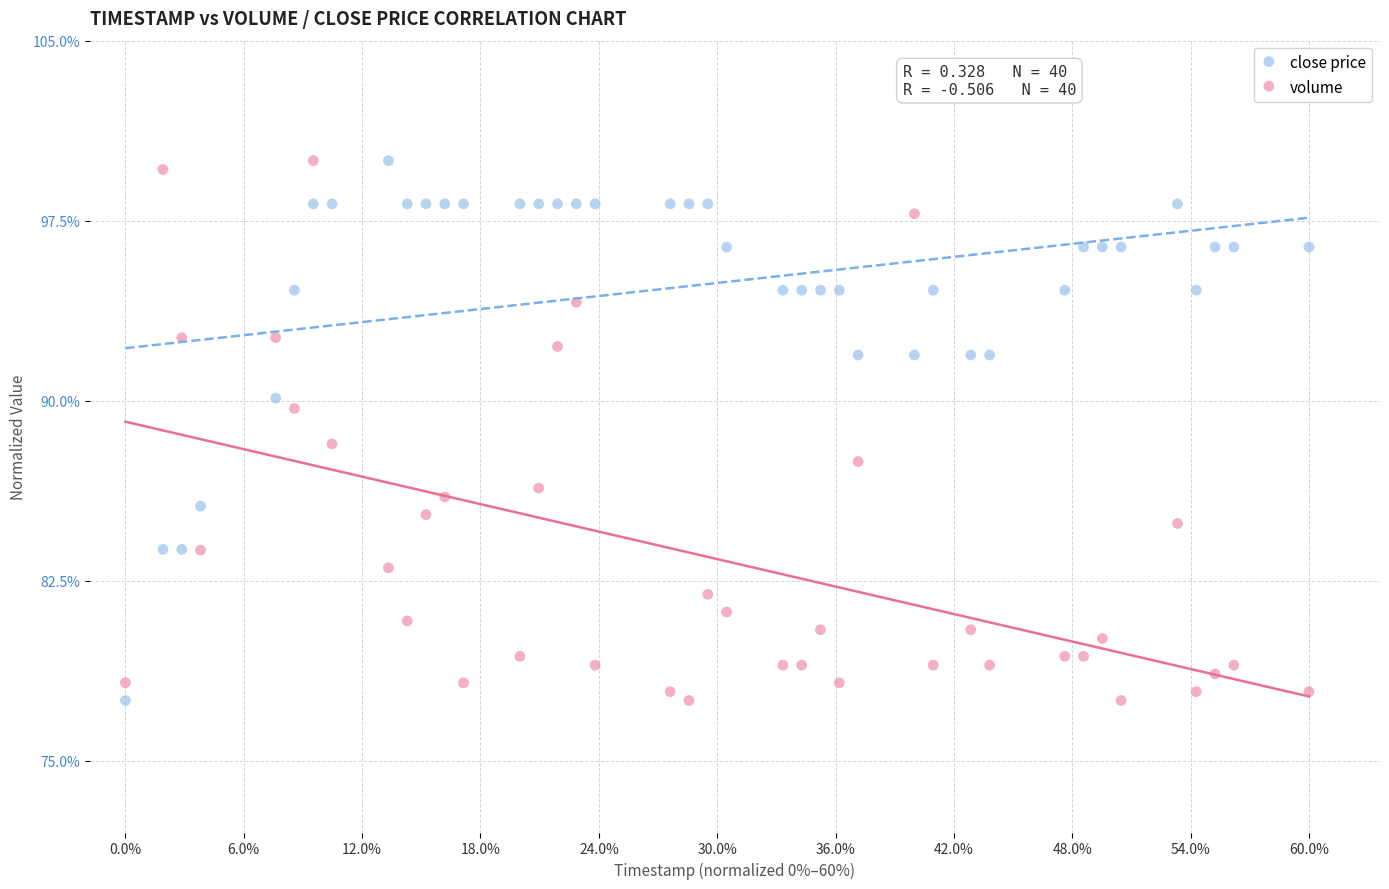

What are all the series names shown in the legend?

close price, volume